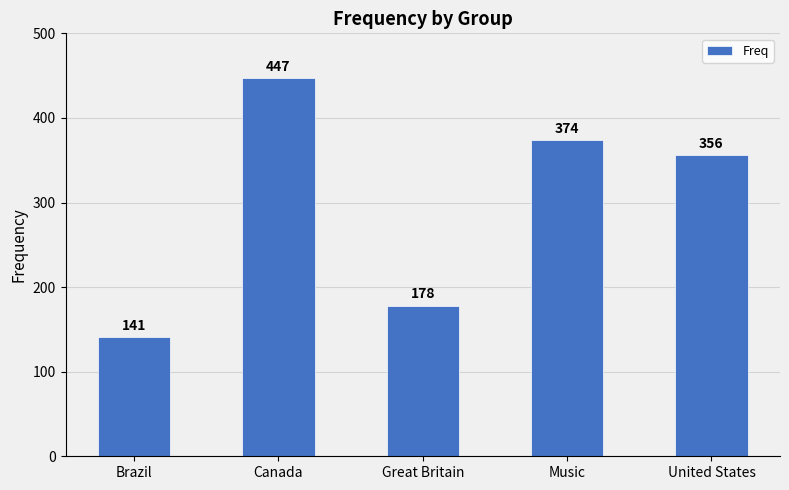

Is it true that the value at Music is 650?

False